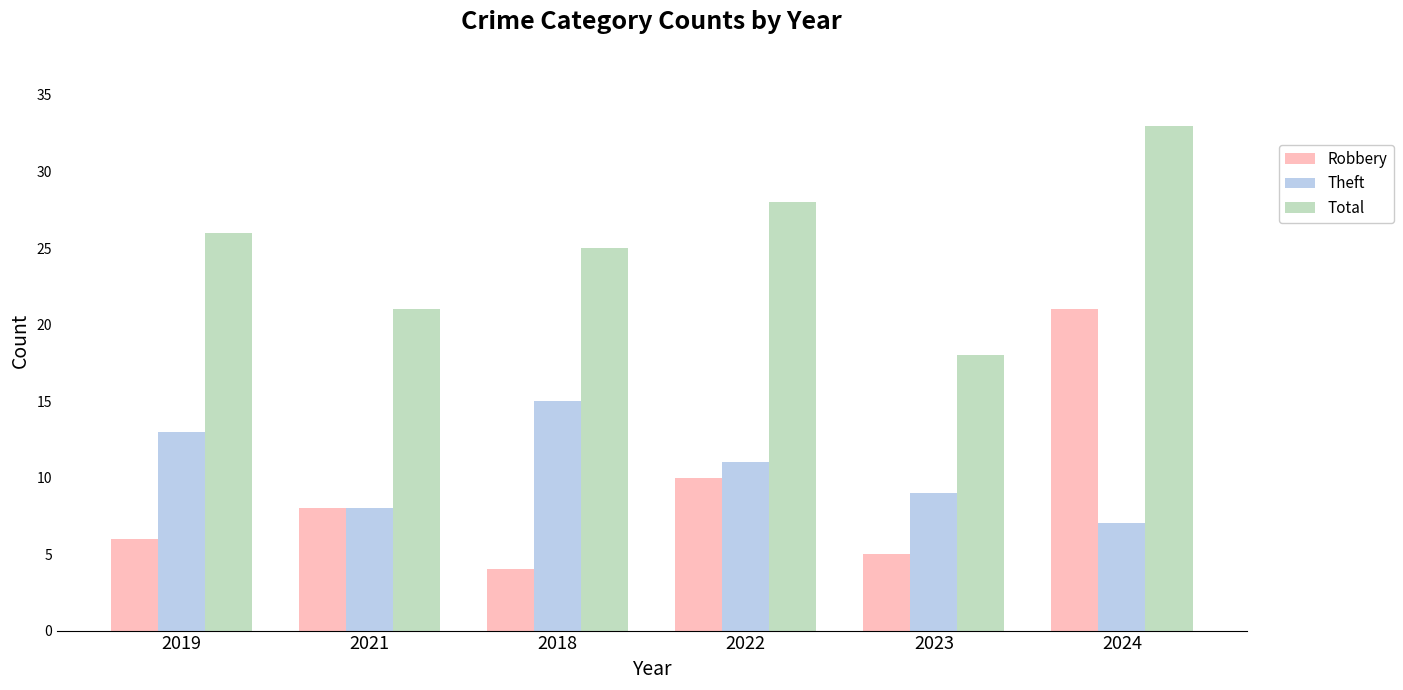

What is the sum of the Total values at 2019 and 2023?

44